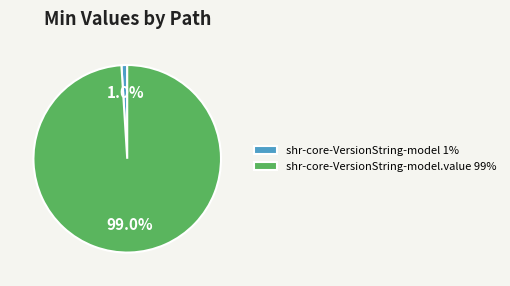

What is the largest slice in the pie chart?

shr-core-VersionString-model.value 99%